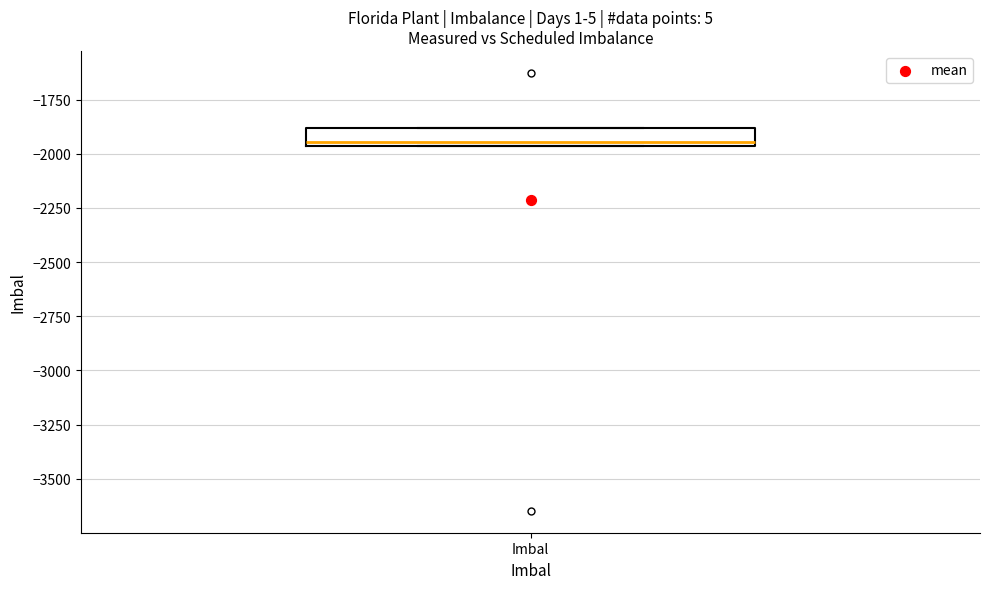

Transcribe this box plot: give where the median line is, the range the box spans, and where the two whiskers end, as read against the y-axis. The values are not printed on the chart, so give them approximately, as read against the axis.

median -1950 (just above the box's lower edge), box -1950 to -1900, whiskers -1950 to -1900